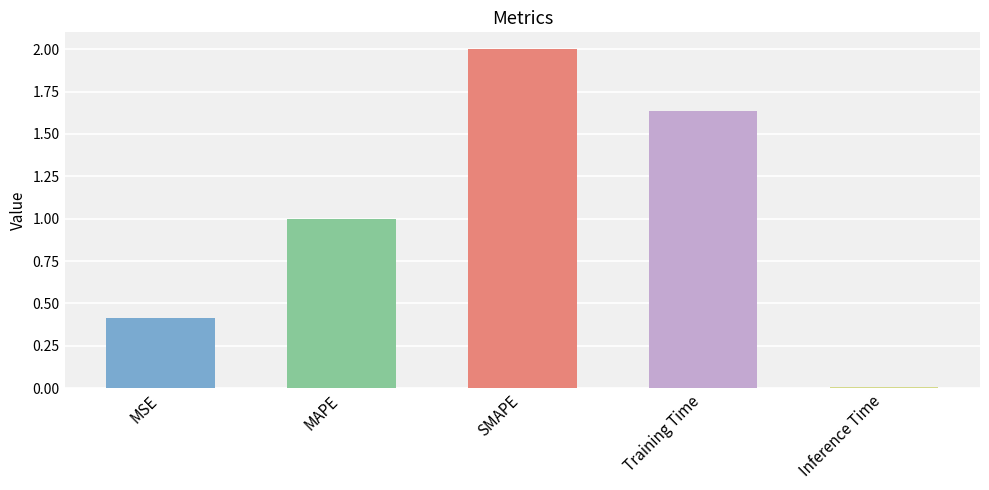

Read the value at MSE.

0.4